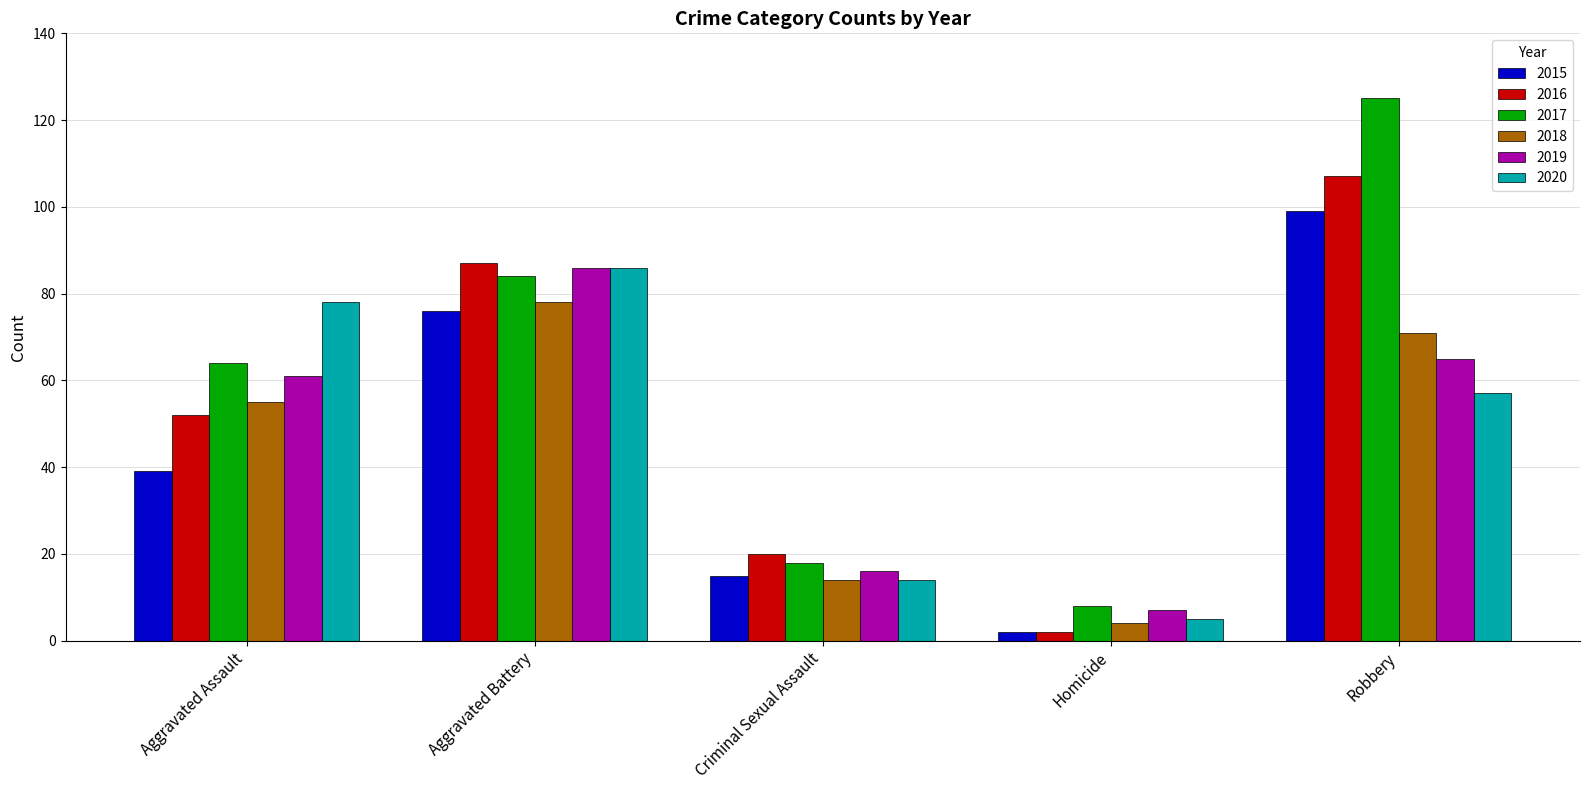

What is the difference between the highest and lowest values at Aggravated Assault?

39